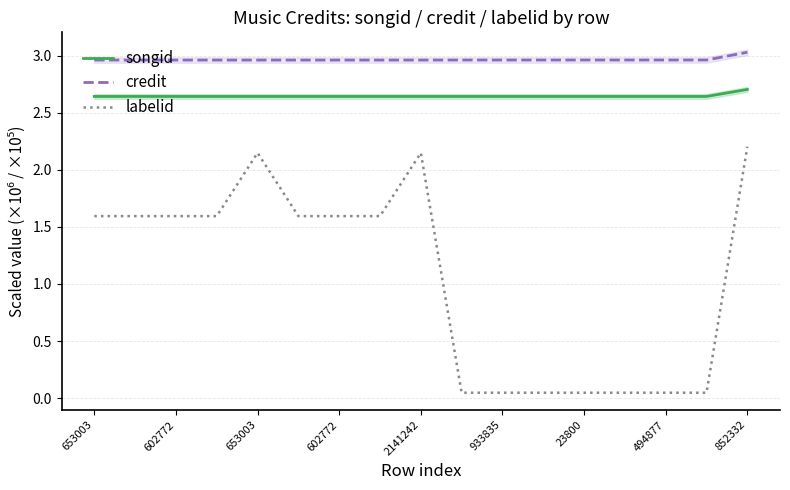

At which label is labelid closest to 1?

653003